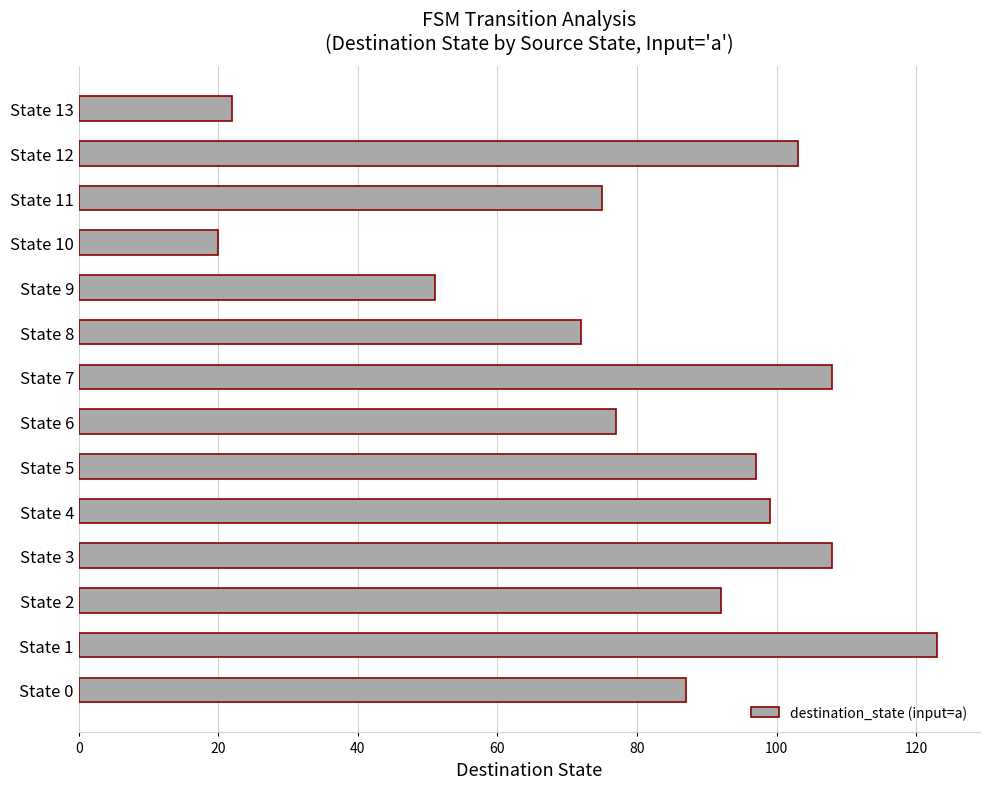

Is it true that the value at State 13 is 22?

True